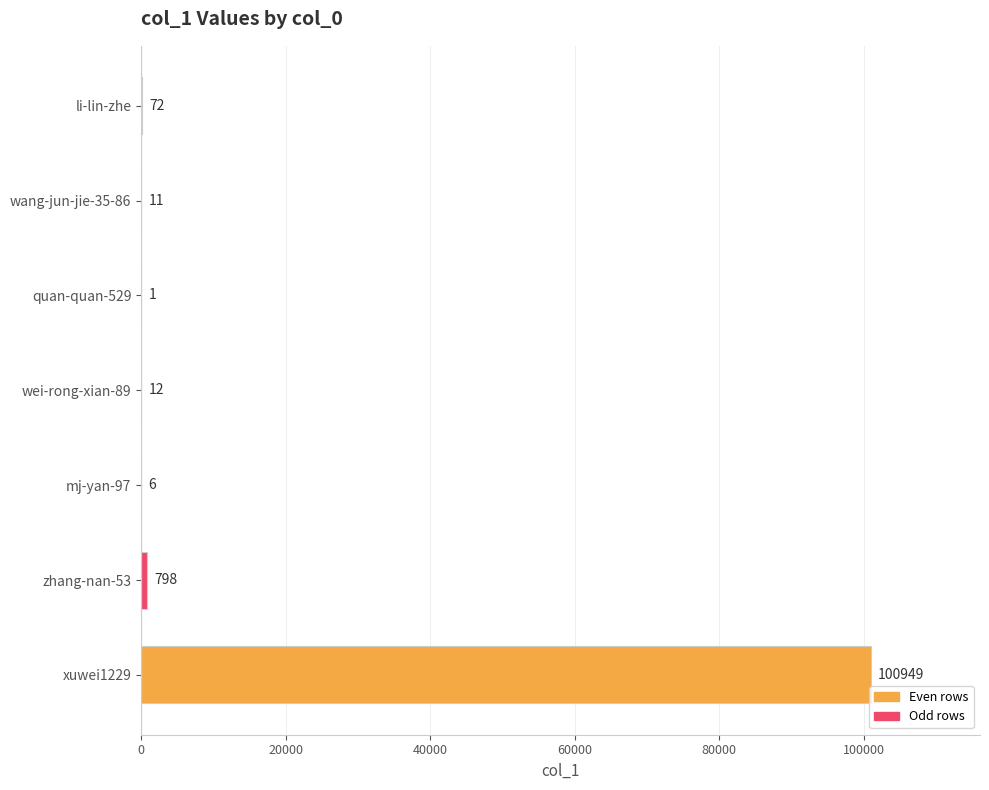

What is the difference between the values at xuwei1229 and quan-quan-529?

100948